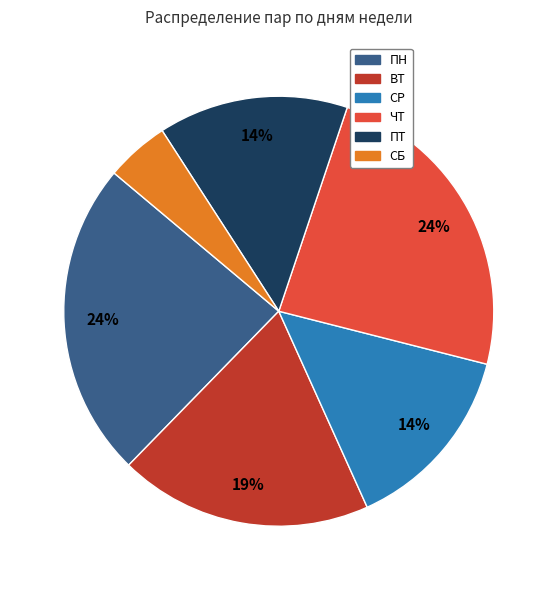

Do ВТ and ЧТ together represent more than half of the pie?

No